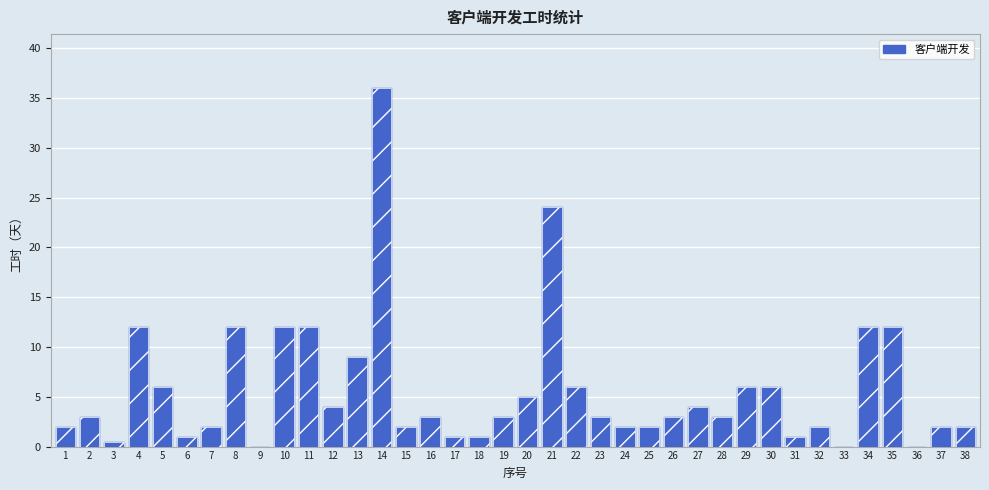

The chart shows a value of 18.5 at 36. True or false?

False